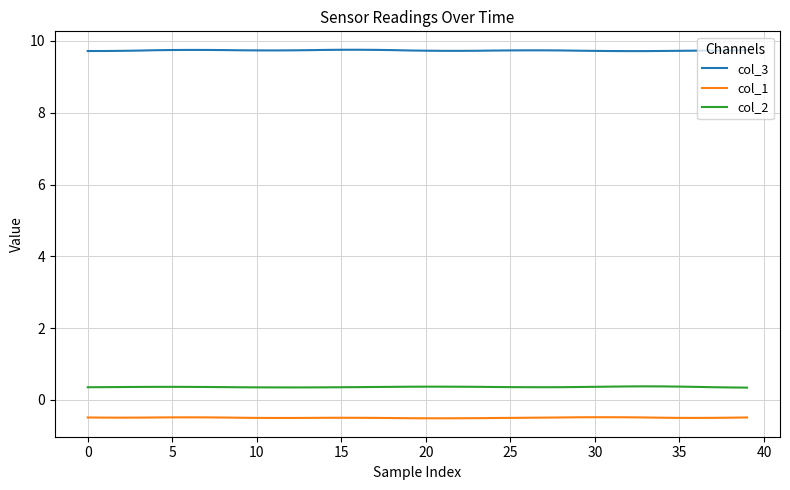

At how many categories does at least one series exceed 5?

40